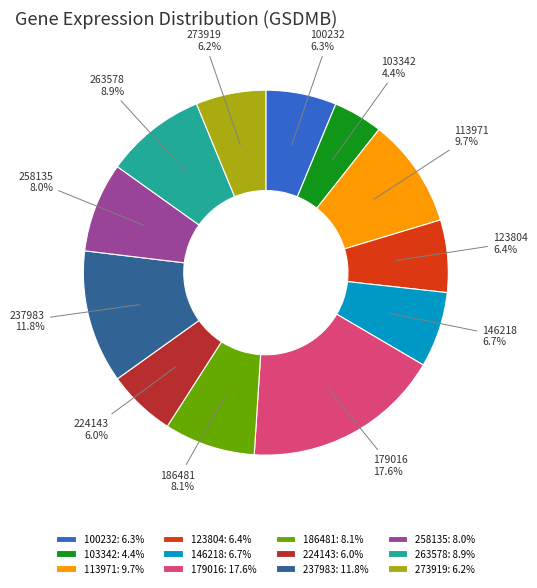

To the nearest percent, what portion does 263578 represent?

9%